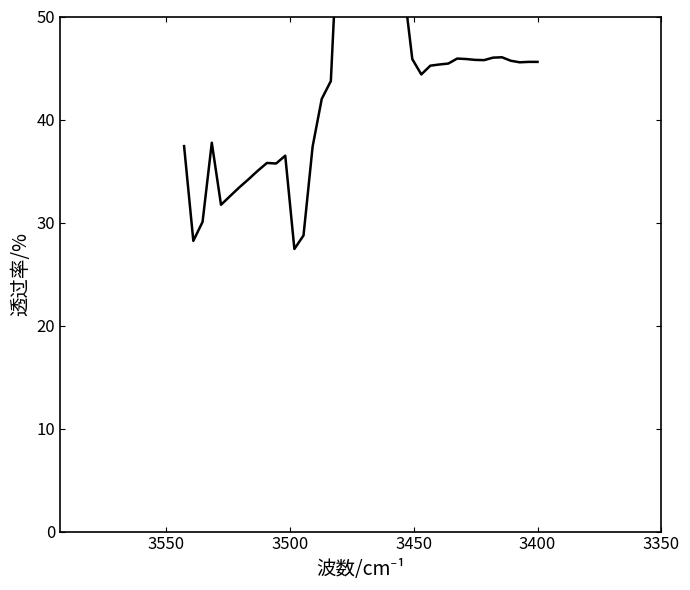

True or false: the data shows 67.4 at 7.

False